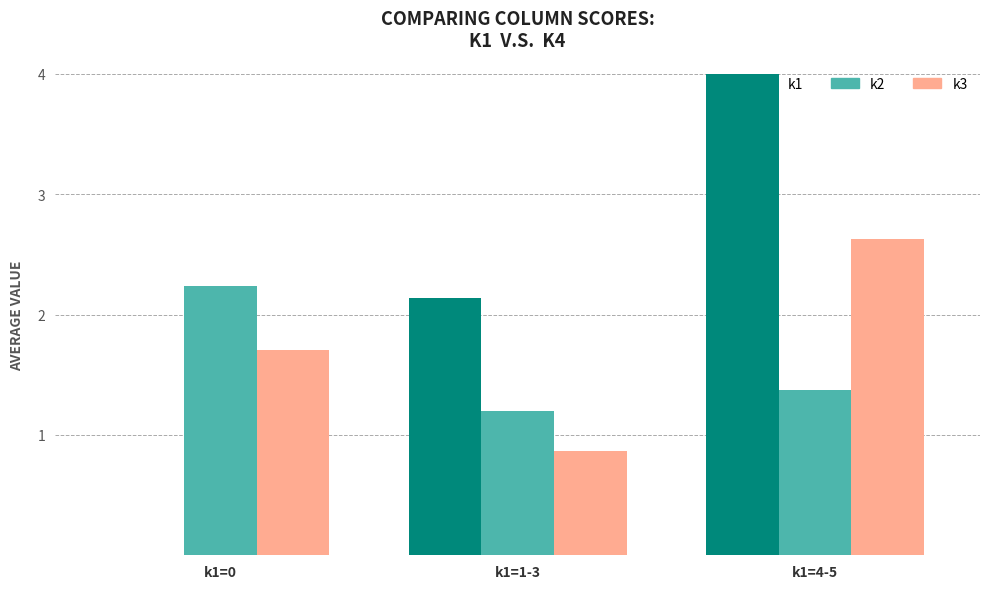

What is the value of the k3 bar at the 3rd from the left?

2.6